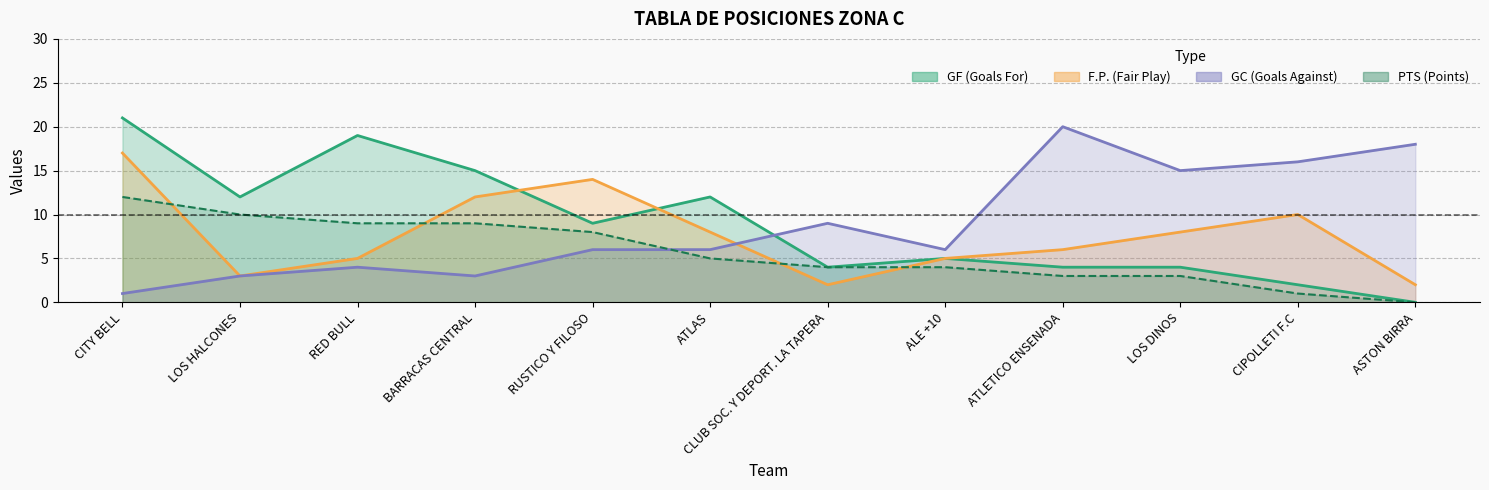

How many intersections are there between F.P. and GC?

1